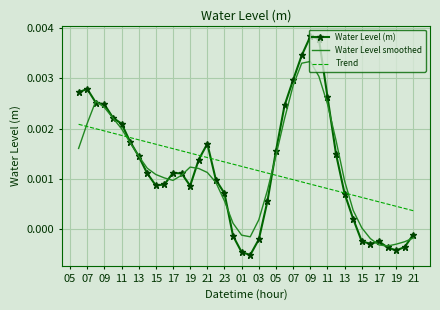

Rank the series by their maximum value, from highest to lowest.

Water Level (m), Water Level smoothed, Trend